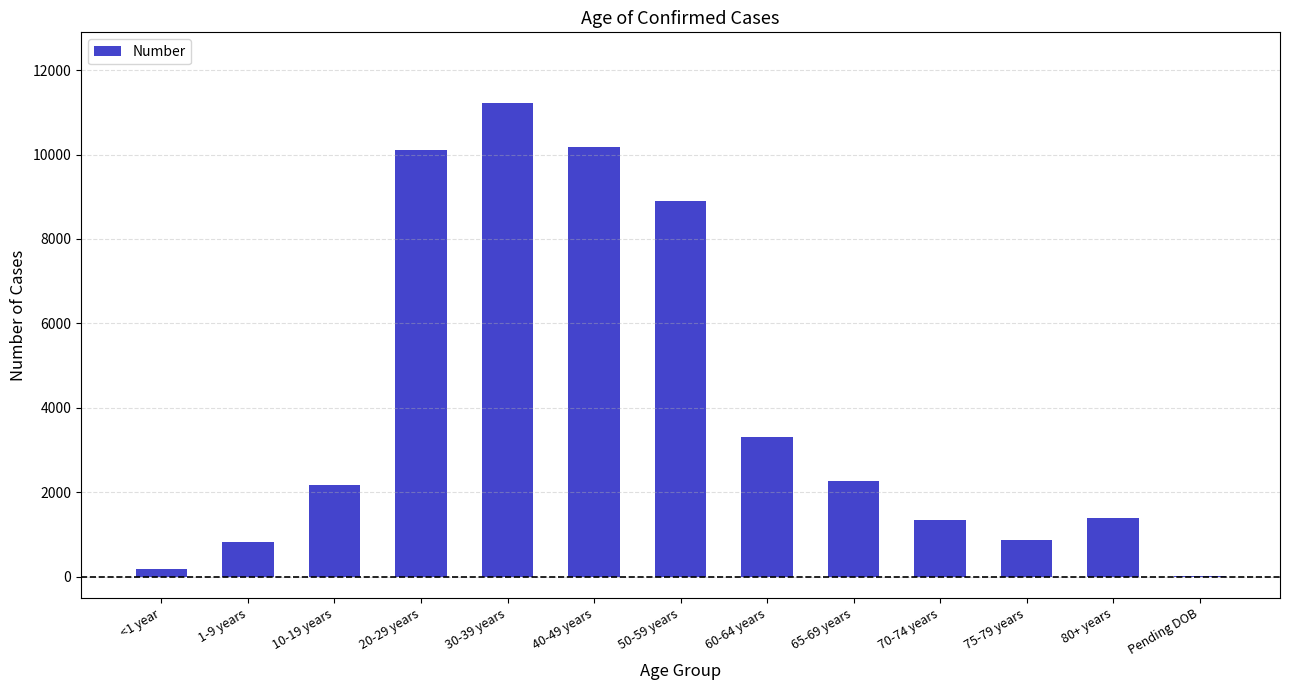

How many data points does each series have?

13